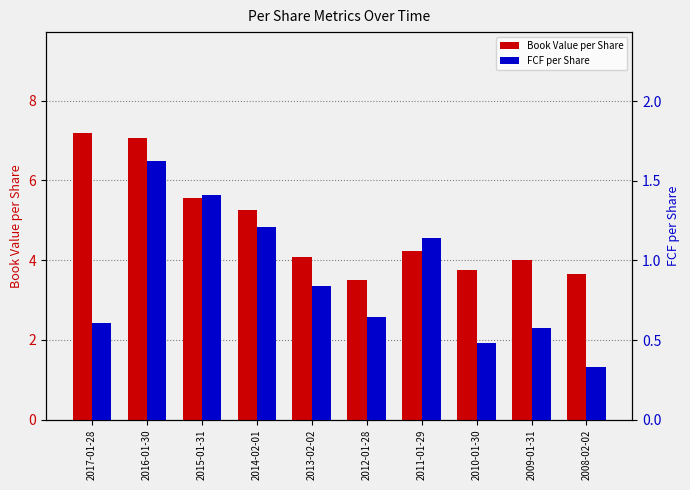

What are all the series names shown in the legend?

Book Value per Share, FCF per Share